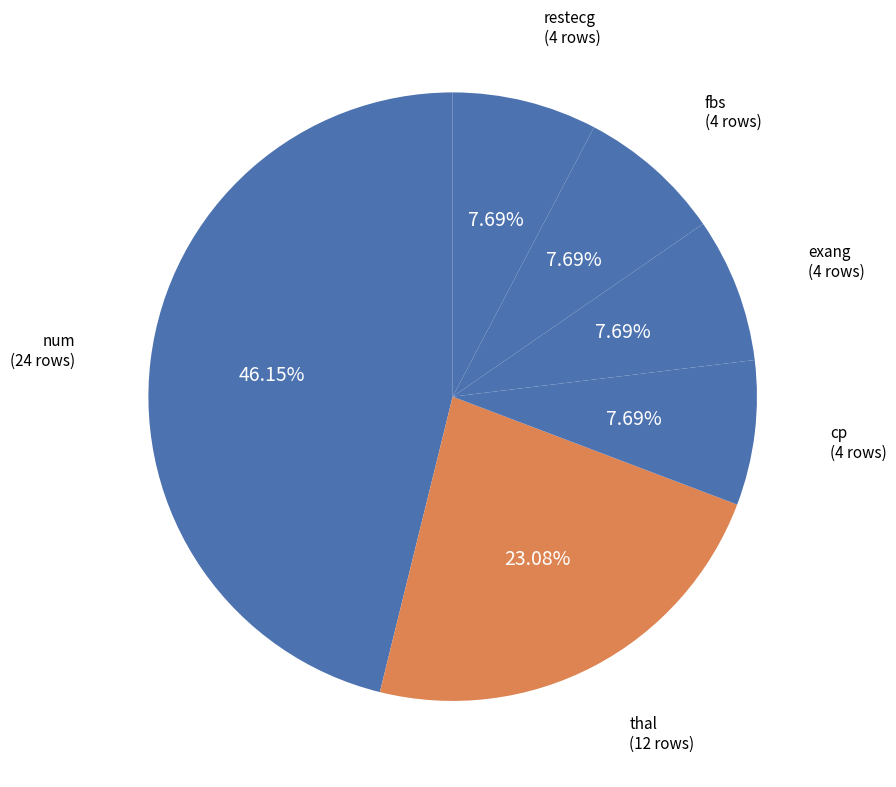

Which slice is the largest?

num